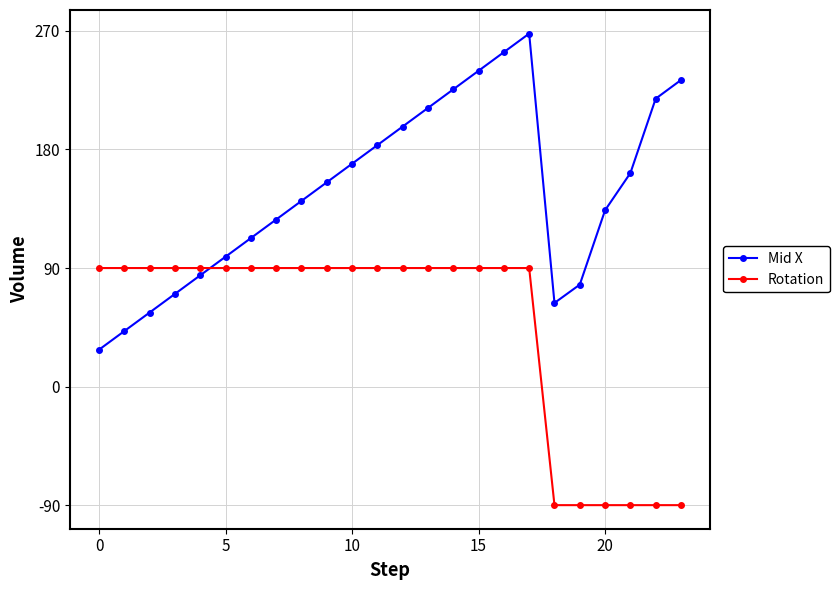

How many interior local valleys does the Mid X series have?

1